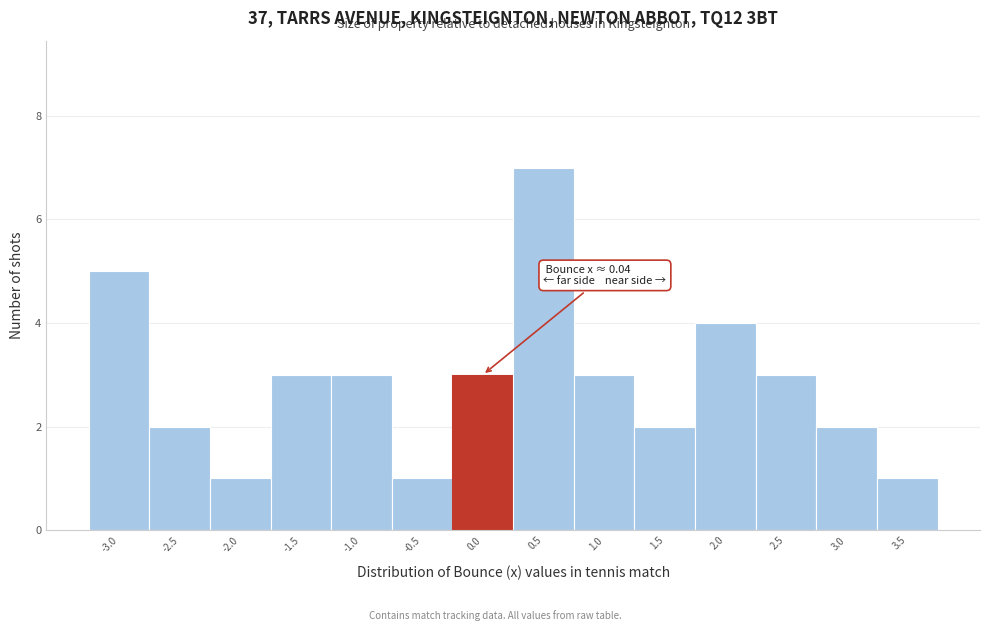

Over which range of the x-axis is the bar tallest?

0.3 to 0.8